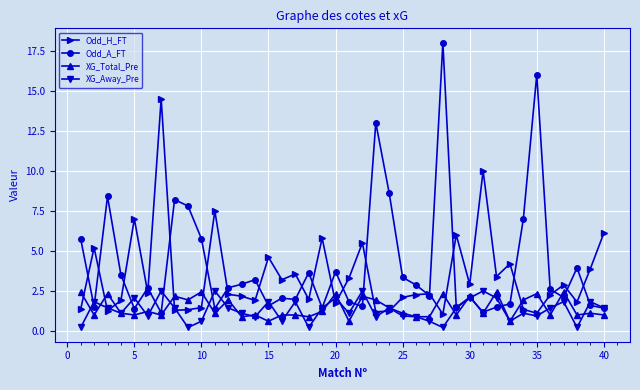

Which series has the widest spread of values?

Odd_A_FT